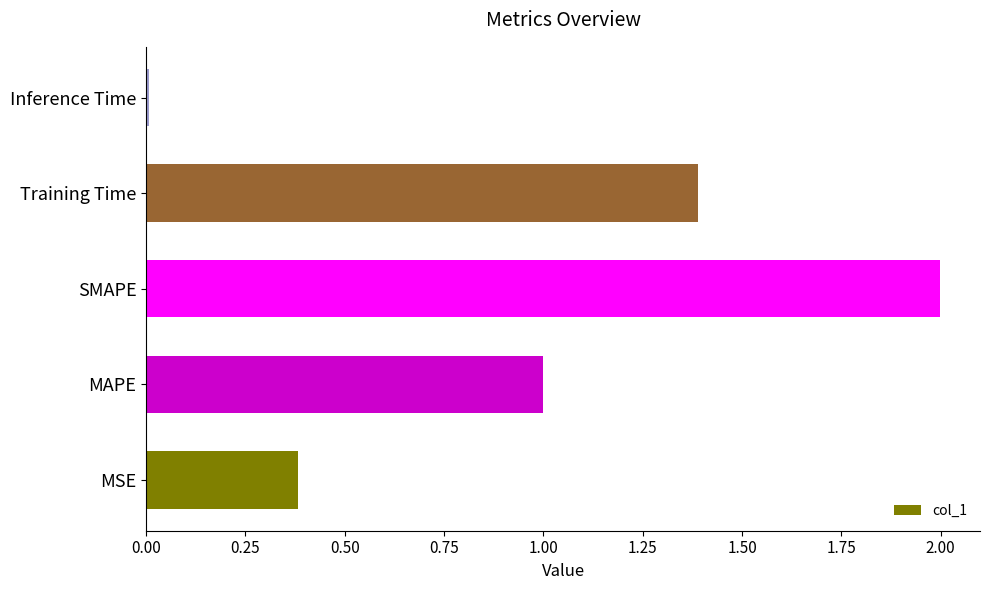

What is the sum of the values at Training Time and SMAPE?

3.4